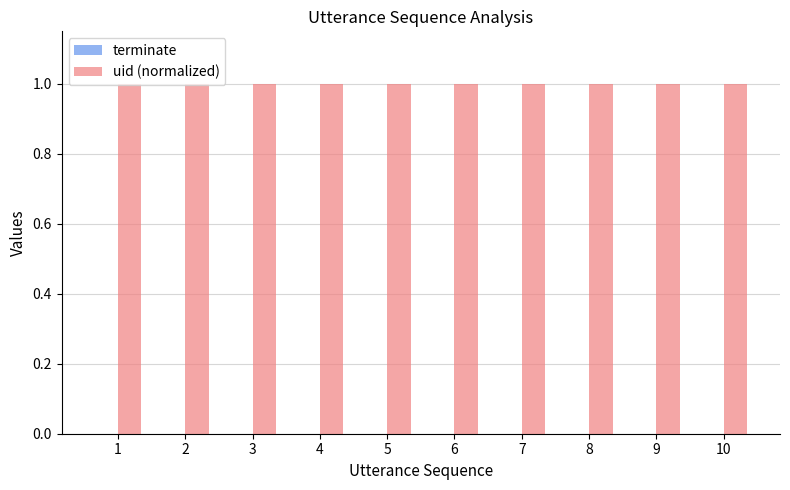

What are all the series names shown in the legend?

terminate, uid (normalized)